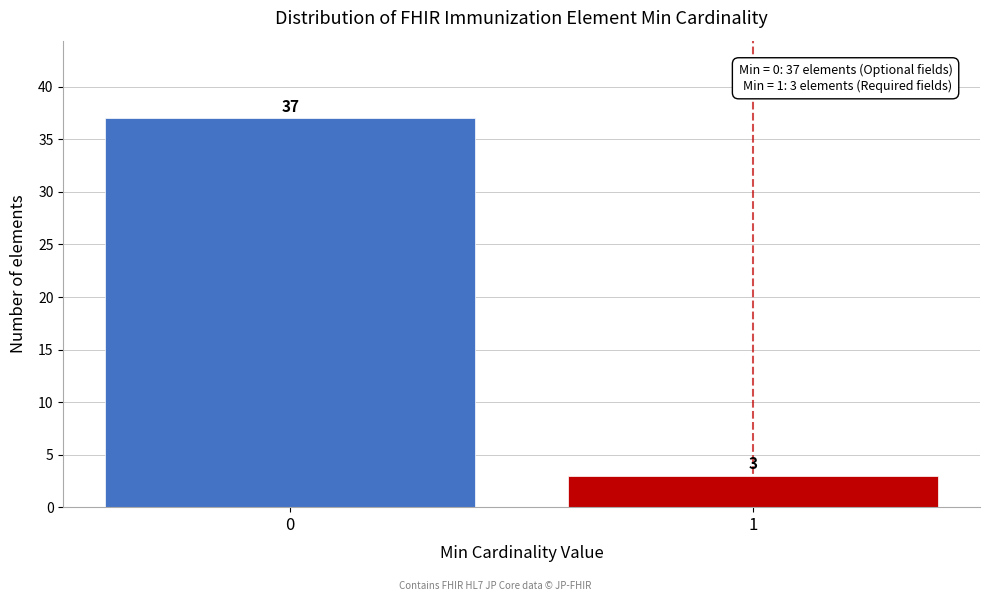

Reading left to right, list all the values displayed in this chart.

0=37	1=3